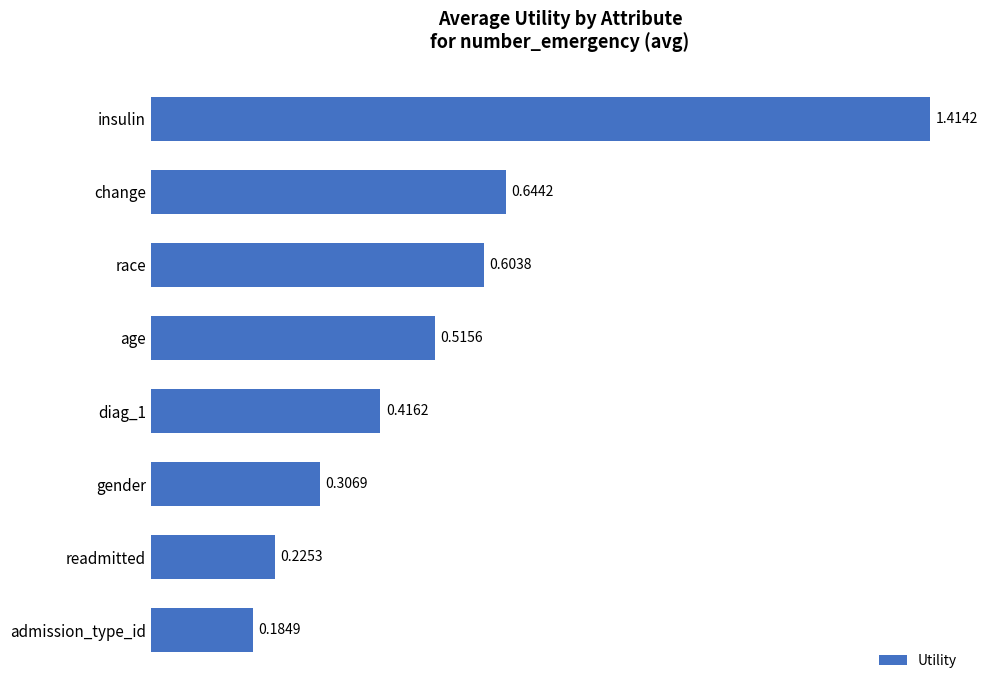

Which has a higher value, diag_1 or insulin?

insulin